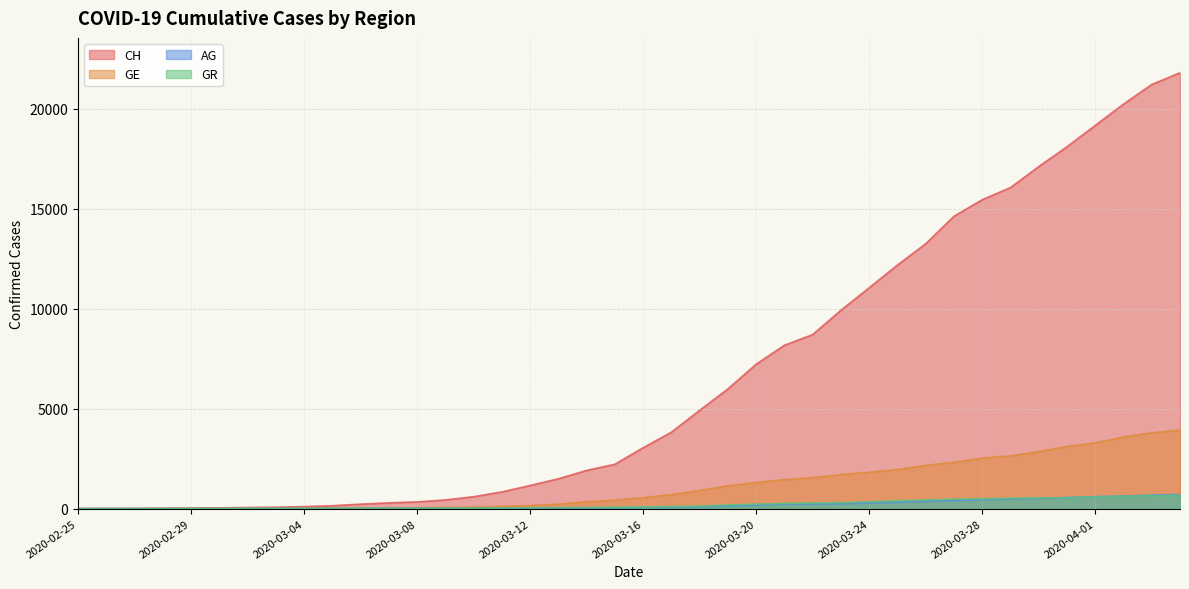

How many lines are shown in the chart?

4